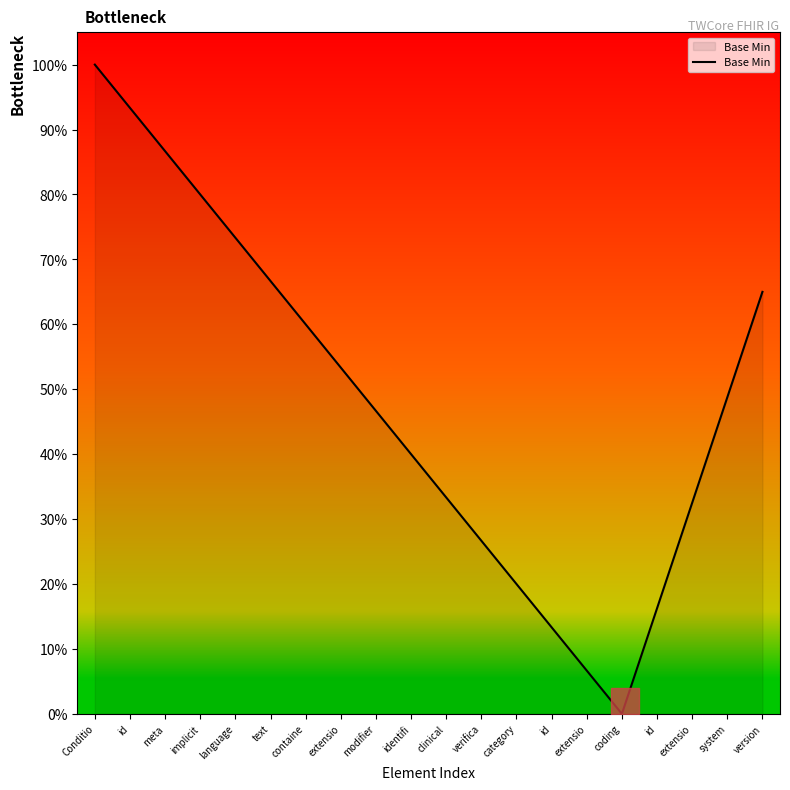

Does the chart have visible grid lines?

No